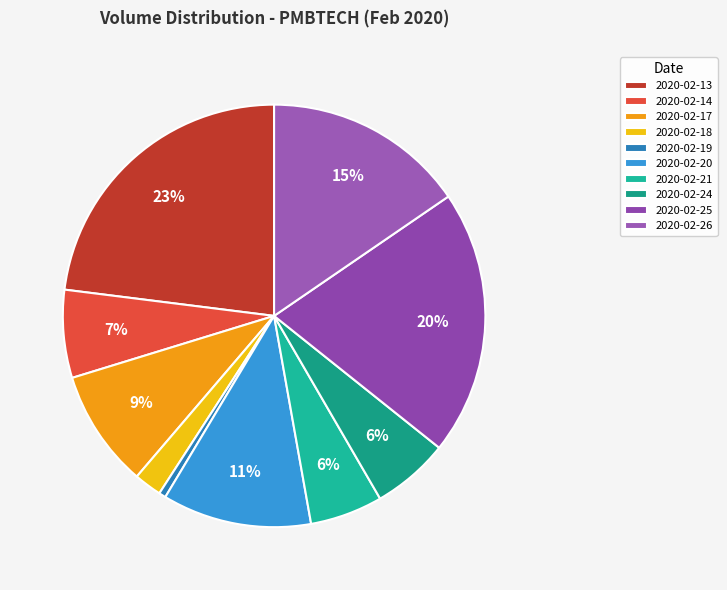

Is it true that 2020-02-24 is 6% of the pie?

True